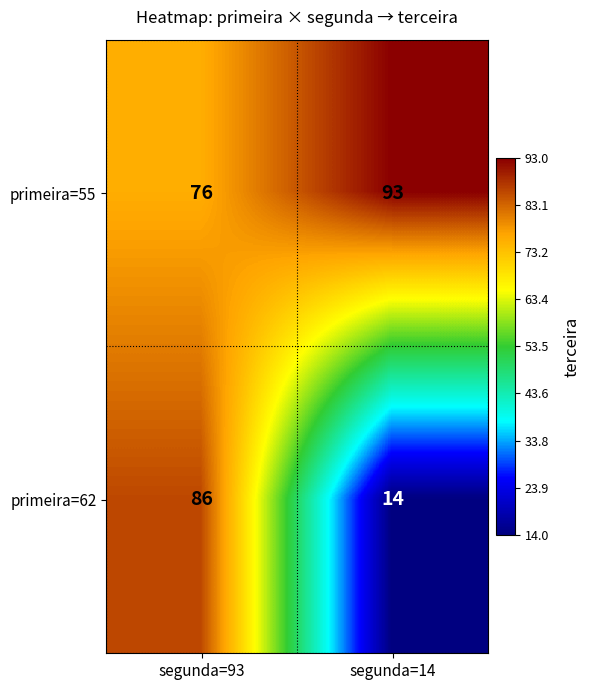

What is the sum of the primeira=62 values at segunda=93 and segunda=14?

100